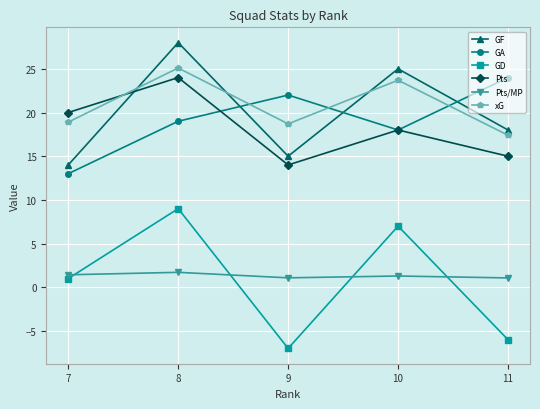

What is the minimum value for Pts?

14.0